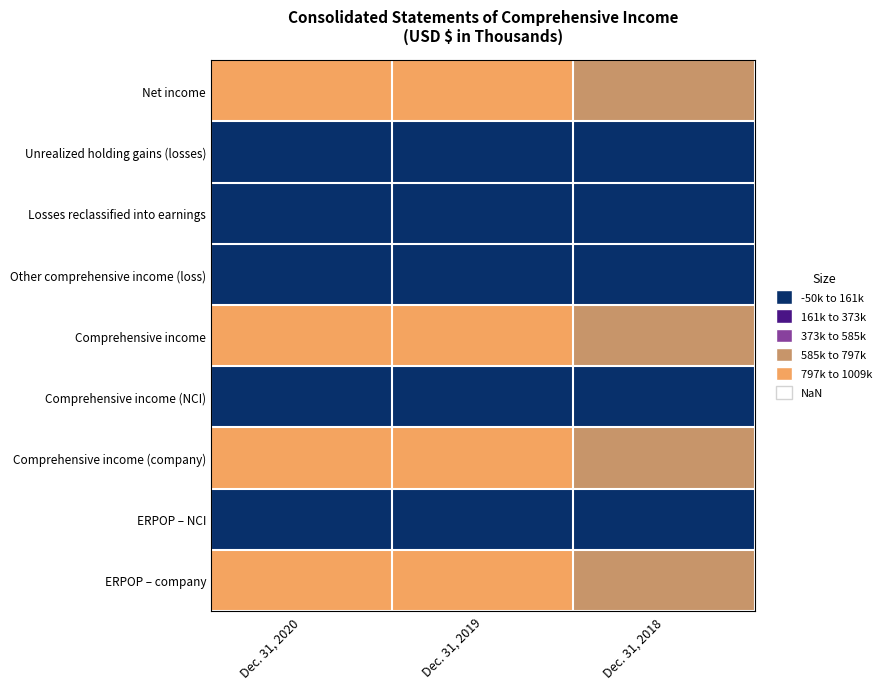

Reading right to left, what are all the values shown in this chart?

Net income: Dec. 31, 2018=685192	Dec. 31, 2019=1009708	Dec. 31, 2020=962501
Unrealized holding gains (losses): Dec. 31, 2018=5174	Dec. 31, 2019=-33765	Dec. 31, 2020=-1190
Losses reclassified into earnings: Dec. 31, 2018=18452	Dec. 31, 2019=21188	Dec. 31, 2020=35087
Other comprehensive income (loss): Dec. 31, 2018=23626	Dec. 31, 2019=-12577	Dec. 31, 2020=33897
Comprehensive income: Dec. 31, 2018=708818	Dec. 31, 2019=997131	Dec. 31, 2020=996398
Comprehensive income (NCI): Dec. 31, 2018=-28526	Dec. 31, 2019=-38872	Dec. 31, 2020=-50084
Comprehensive income (company): Dec. 31, 2018=680292	Dec. 31, 2019=958259	Dec. 31, 2020=946314
ERPOP – NCI: Dec. 31, 2018=-2718	Dec. 31, 2019=-3297	Dec. 31, 2020=-14855
ERPOP – company: Dec. 31, 2018=706100	Dec. 31, 2019=993834	Dec. 31, 2020=981543